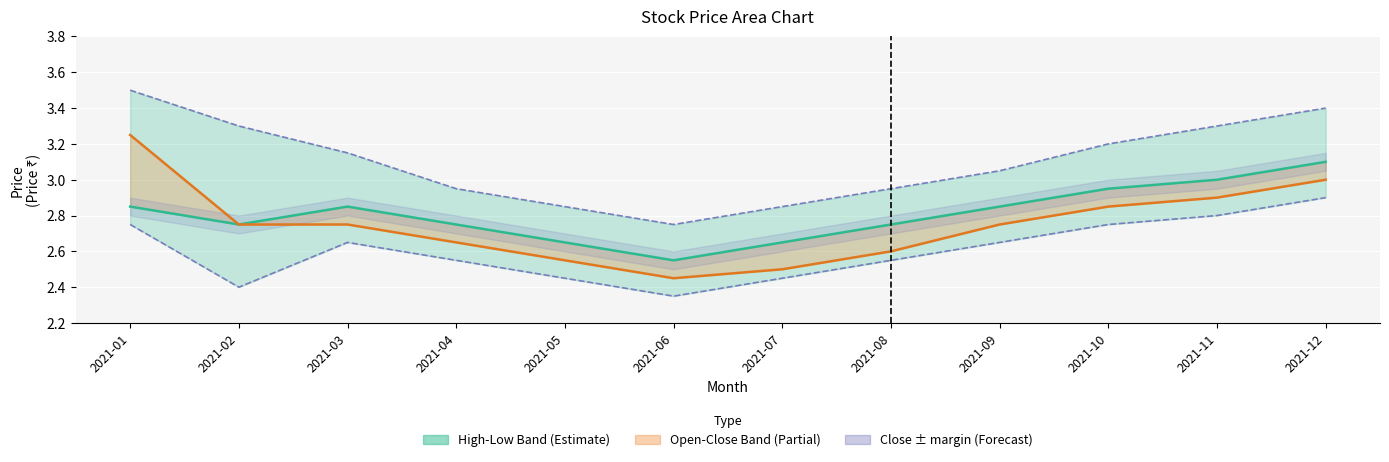

Where is Open nearest to the value 2?

2021-06